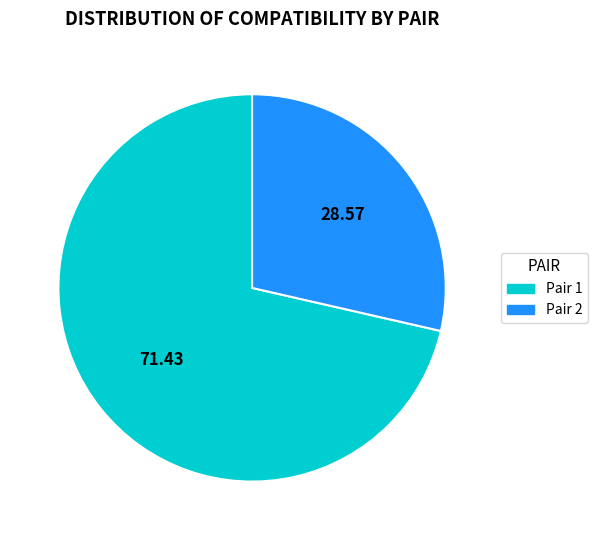

Rank the categories by value from lowest to highest.

Pair 2, Pair 1